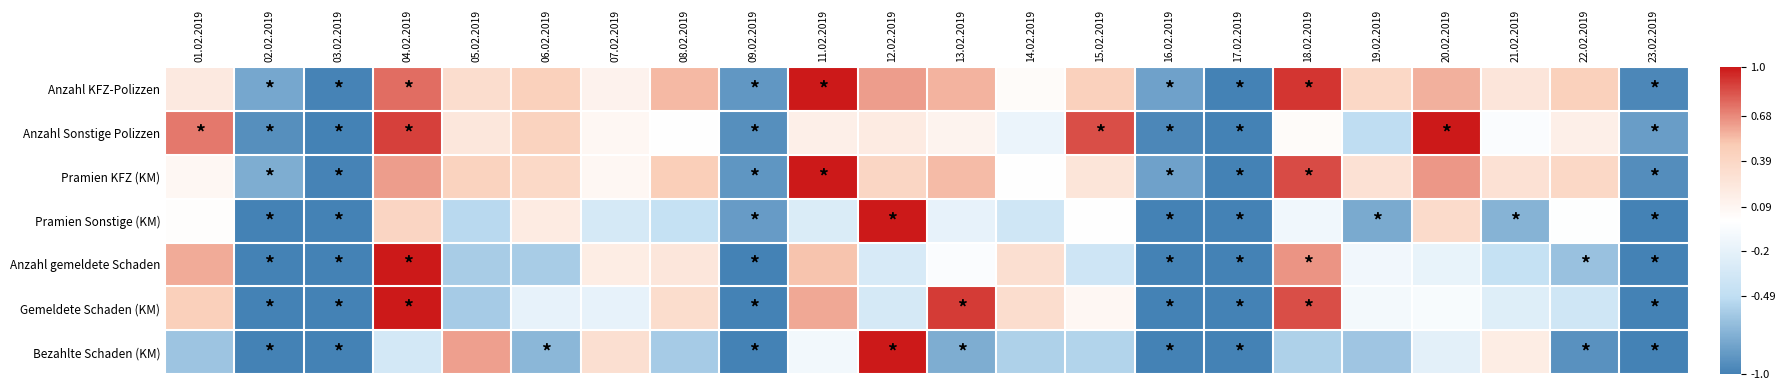

What is the total value across all series at 17.02.2019?

-7.0